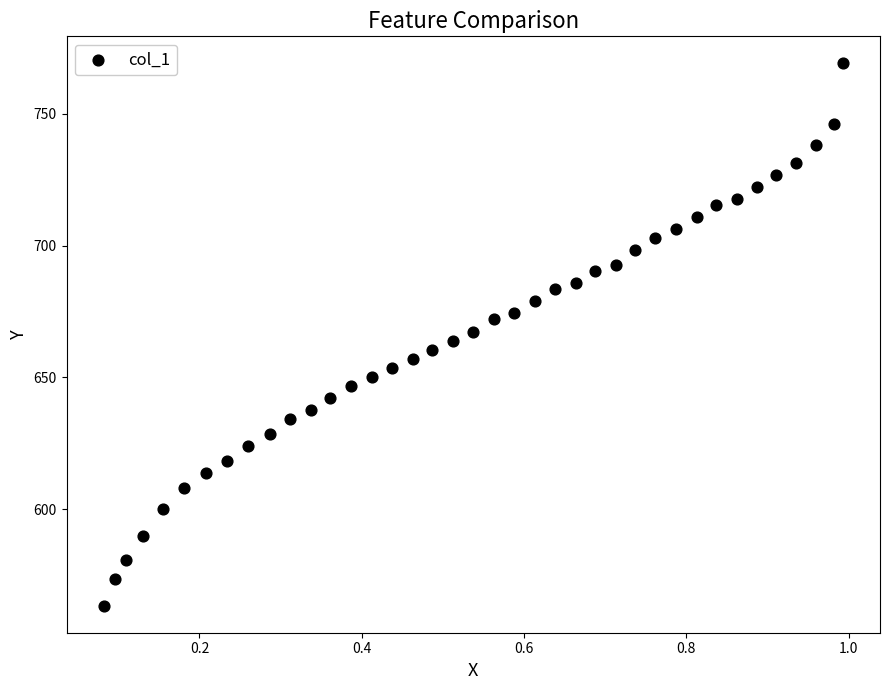

What is the range of X values (max minus min)?

0.9